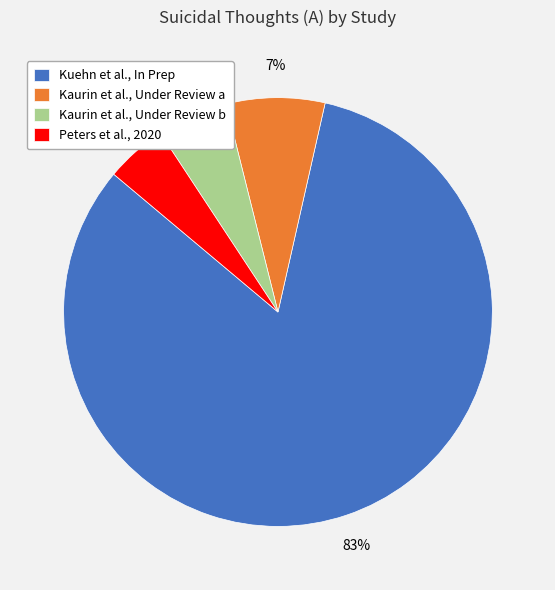

Which category has the biggest portion of the pie?

Kuehn et al., In Prep